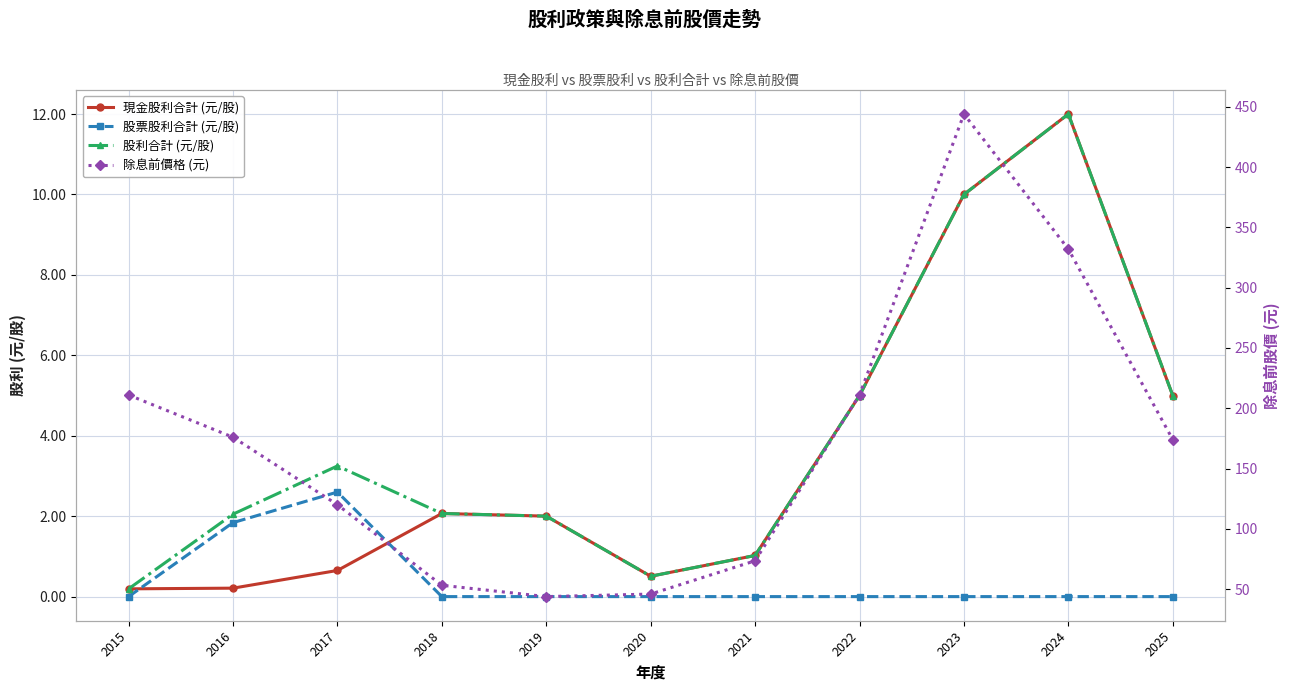

The value of 除息前價格 (元) at 2017 is 31.7. True or false?

False